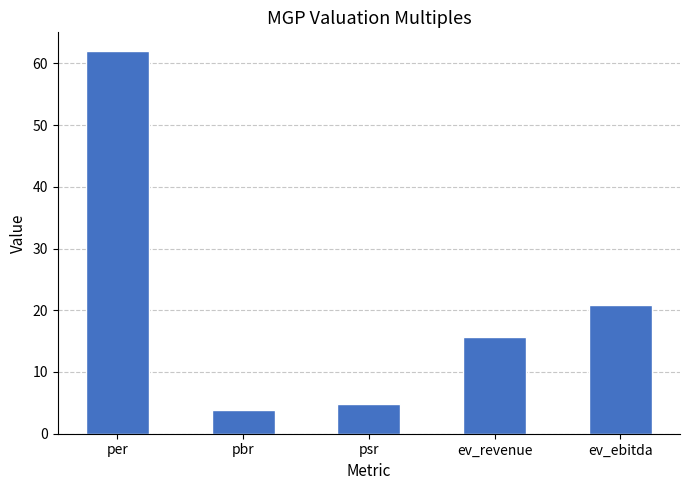

What is the difference between the values at per and psr?

57.1